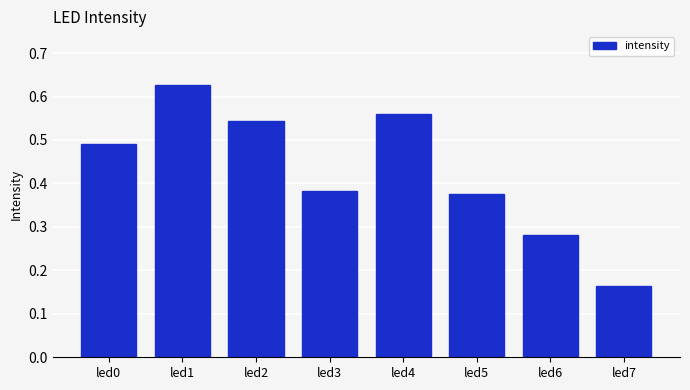

At which label is the value closest to 0?

led7